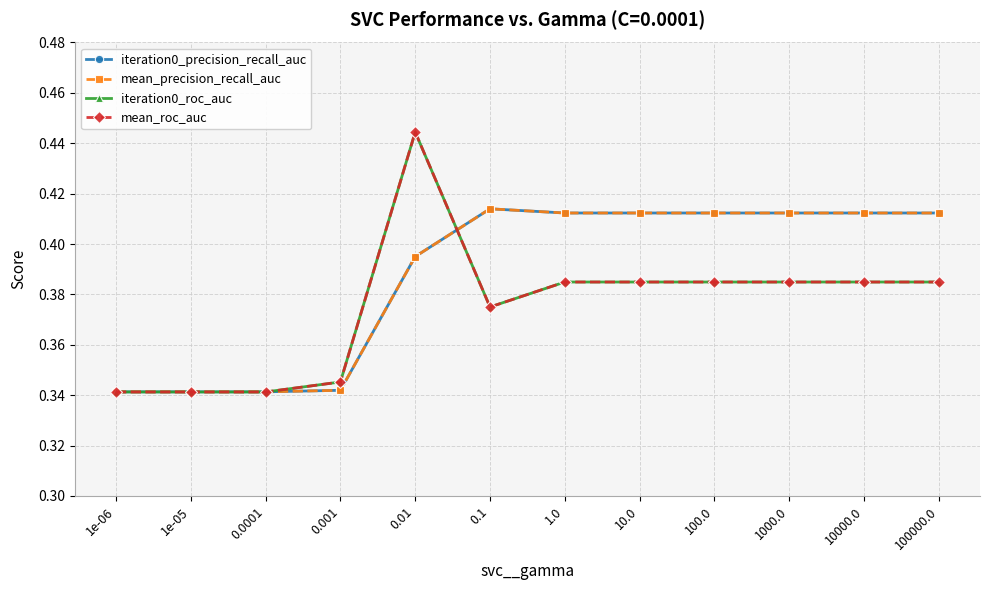

The iteration0_roc_auc series shows 0.1 at 0.001. True or false?

False